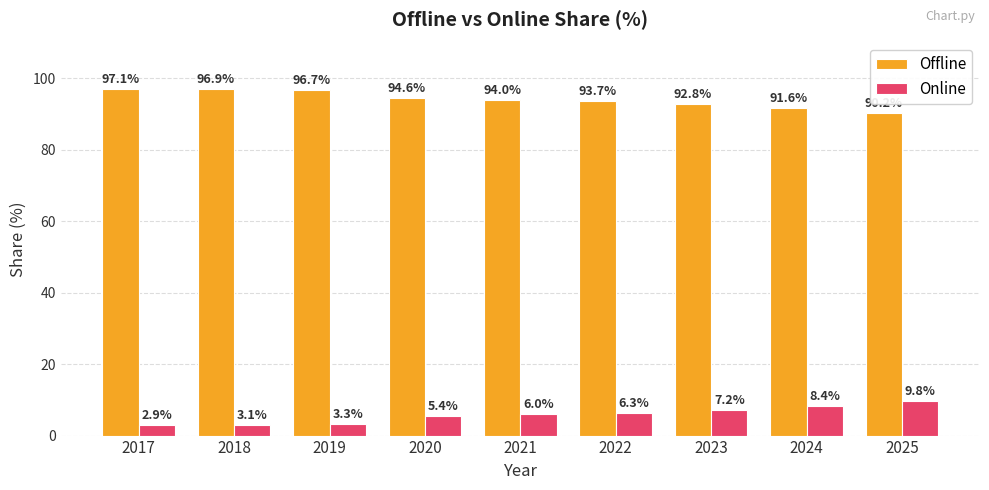

What is the sum of all Offline values?

847.6